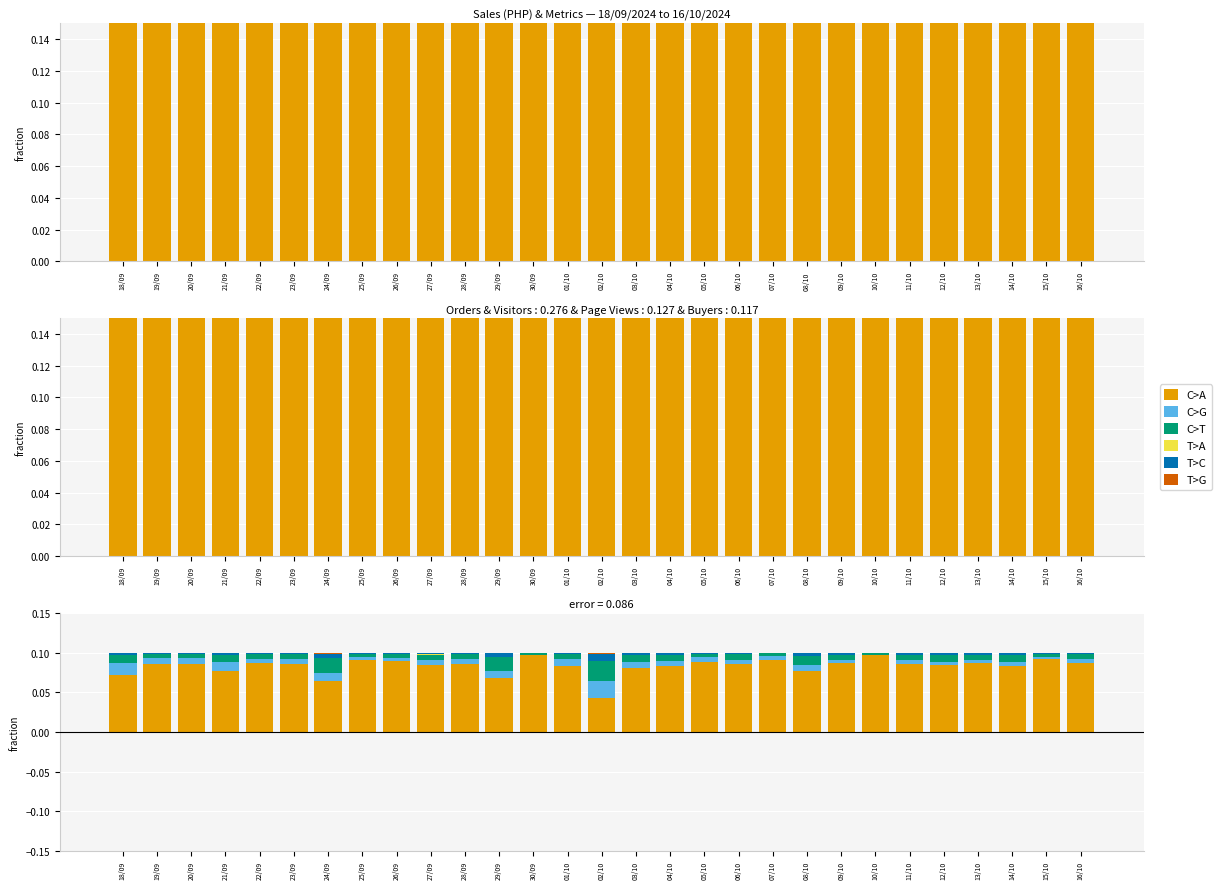

What is the difference between the highest and lowest values at 24/09?

0.1